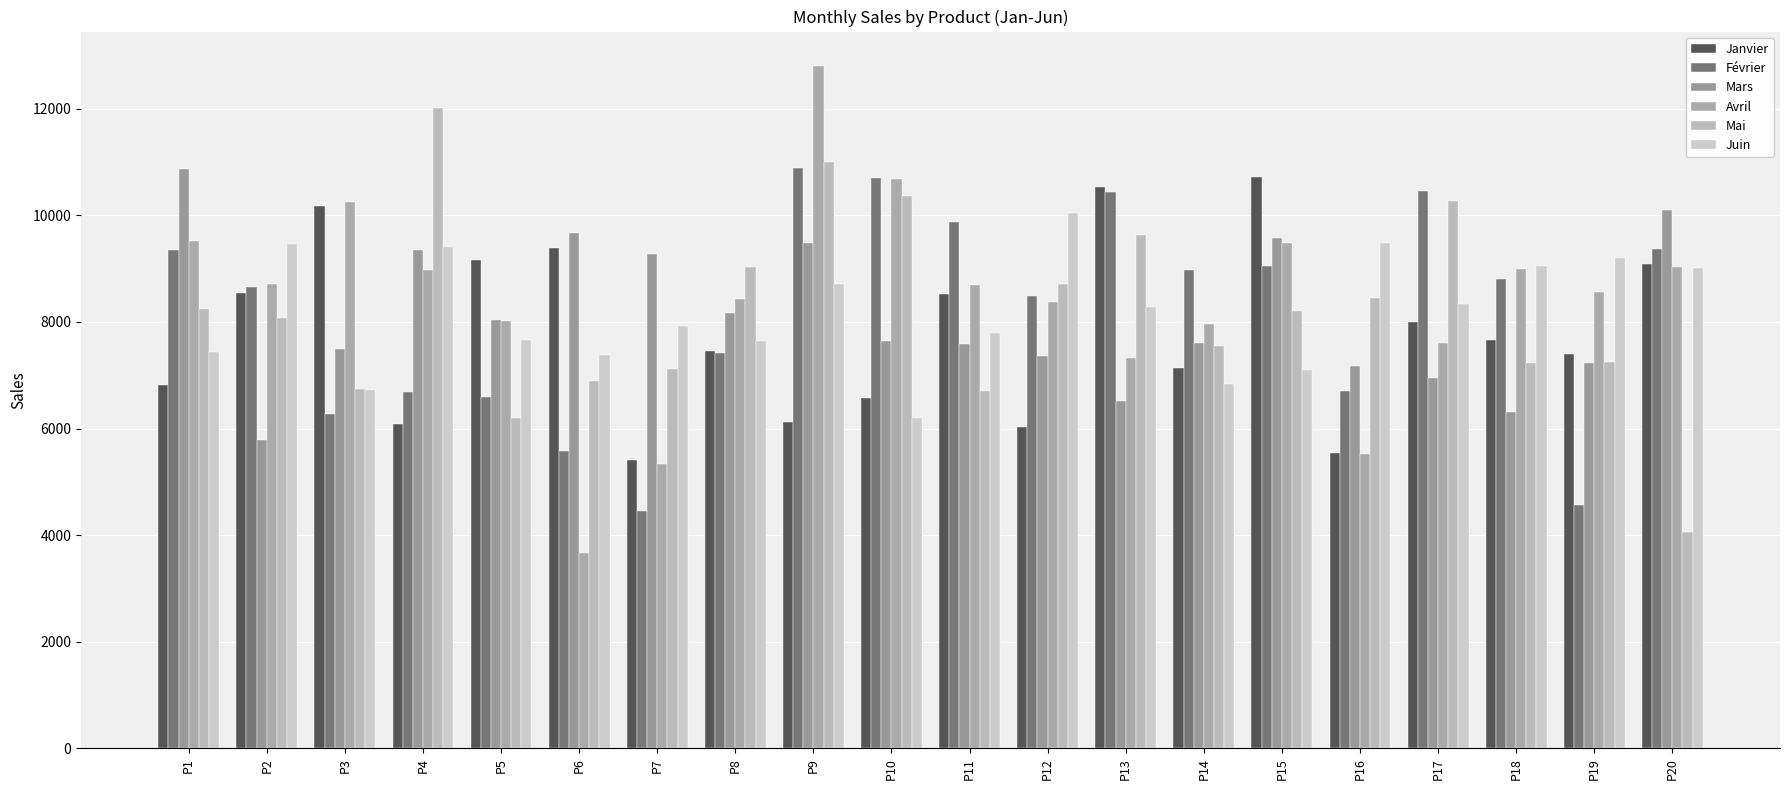

How many data points in Juin are less than 8286?

10